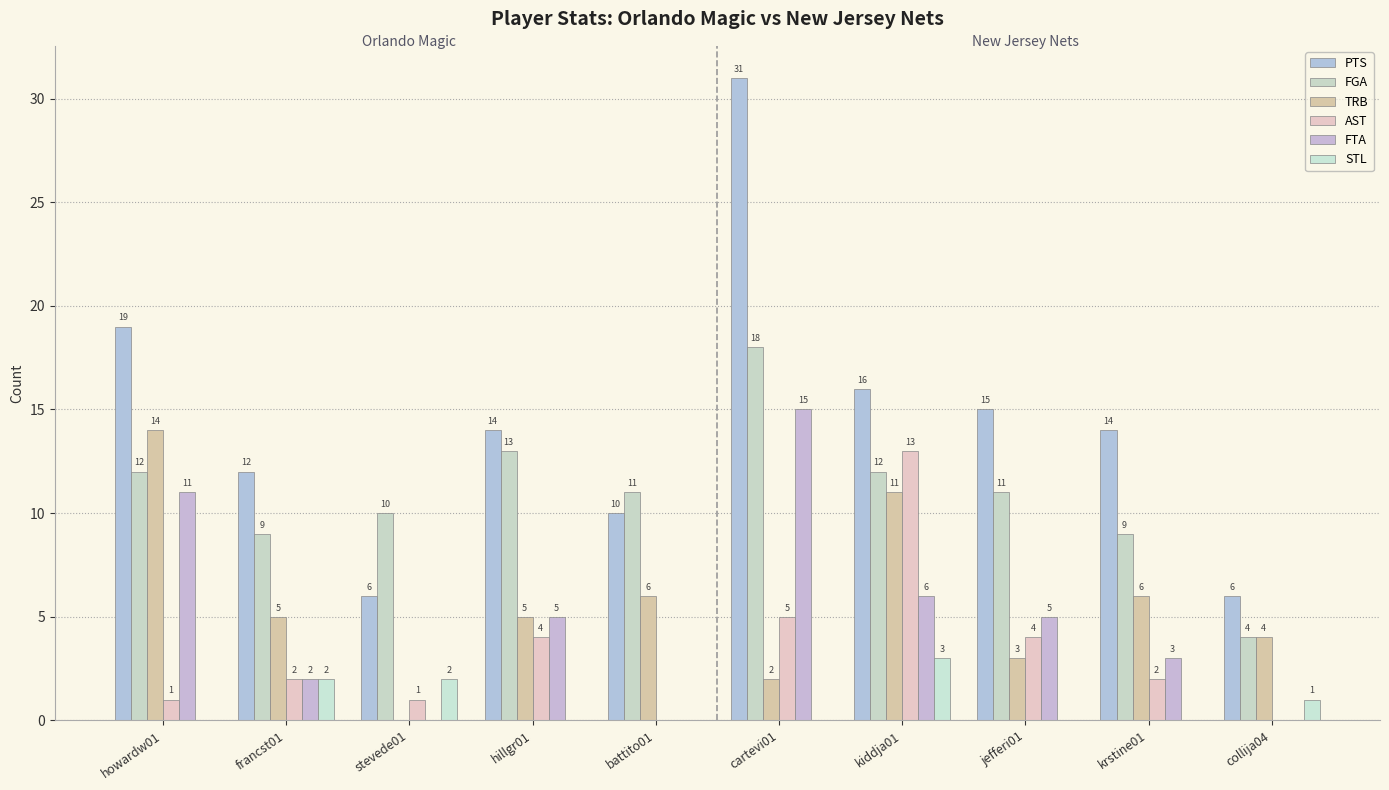

Reading right to left, extract all data points from this chart.

PTS: collija04=6	krstine01=14	jefferi01=15	kiddja01=16	cartevi01=31	battito01=10	hillgr01=14	stevede01=6	francst01=12	howardw01=19
FGA: collija04=4	krstine01=9	jefferi01=11	kiddja01=12	cartevi01=18	battito01=11	hillgr01=13	stevede01=10	francst01=9	howardw01=12
TRB: collija04=4	krstine01=6	jefferi01=3	kiddja01=11	cartevi01=2	battito01=6	hillgr01=5	stevede01=0	francst01=5	howardw01=14
AST: collija04=0	krstine01=2	jefferi01=4	kiddja01=13	cartevi01=5	battito01=0	hillgr01=4	stevede01=1	francst01=2	howardw01=1
FTA: collija04=0	krstine01=3	jefferi01=5	kiddja01=6	cartevi01=15	battito01=0	hillgr01=5	stevede01=0	francst01=2	howardw01=11
STL: collija04=1	krstine01=0	jefferi01=0	kiddja01=3	cartevi01=0	battito01=0	hillgr01=0	stevede01=2	francst01=2	howardw01=0